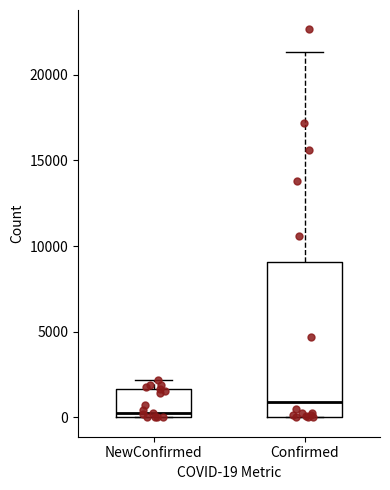

Where does the upper whisker of the box for Confirmed end on the y-axis? The values are not printed on the chart, so give them approximately, as read against the axis.

21500